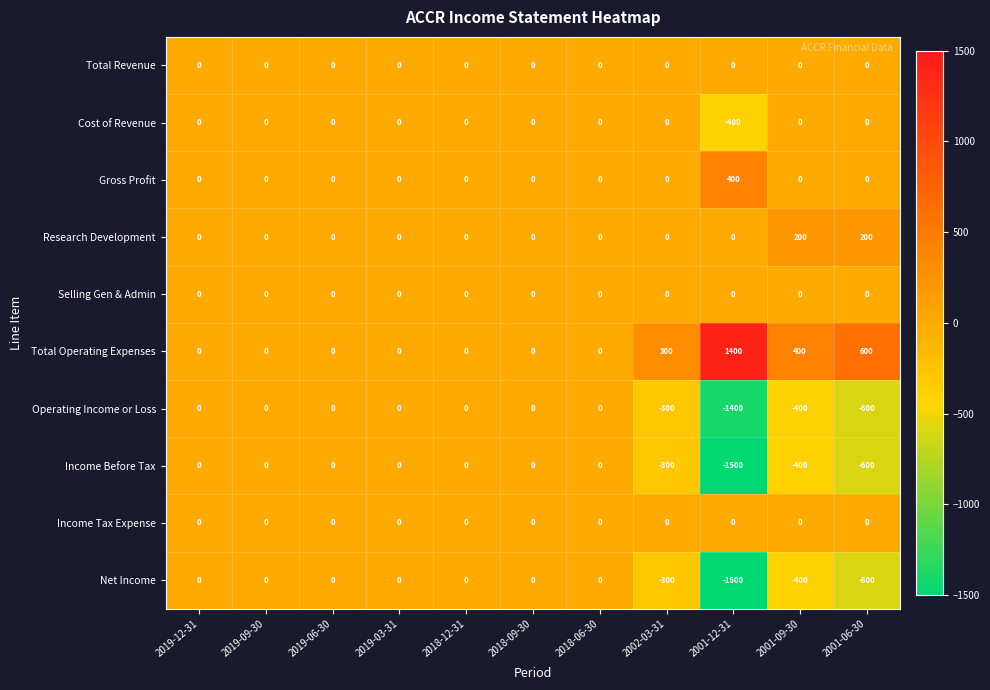

True or false: Total Operating Expenses has a value of 0 at 2019-09-30.

True